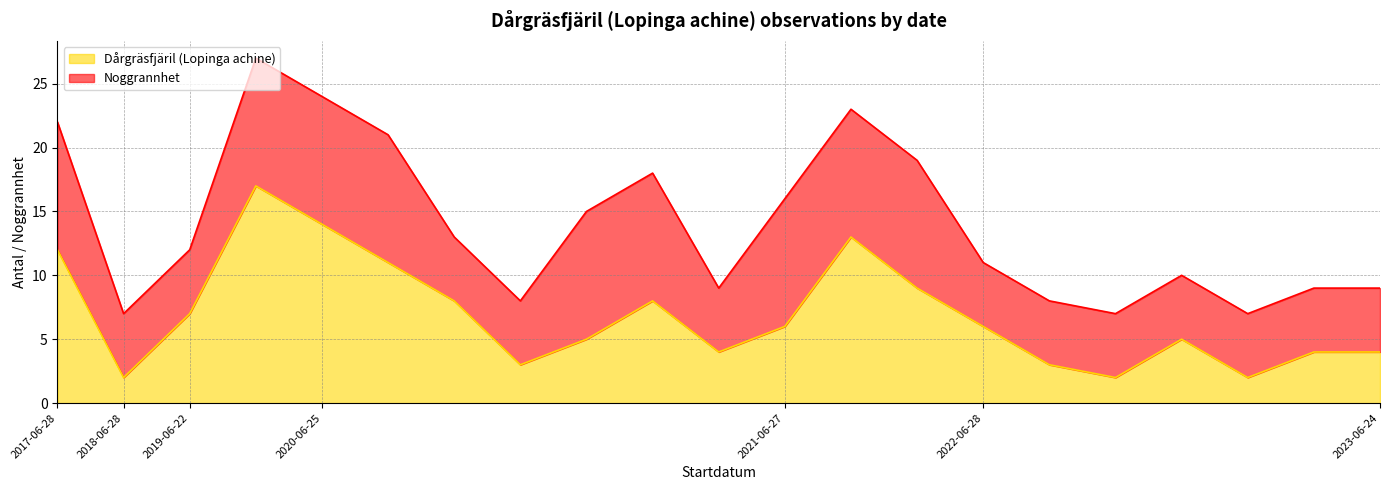

Where does the data first go above 6?

2017-06-28